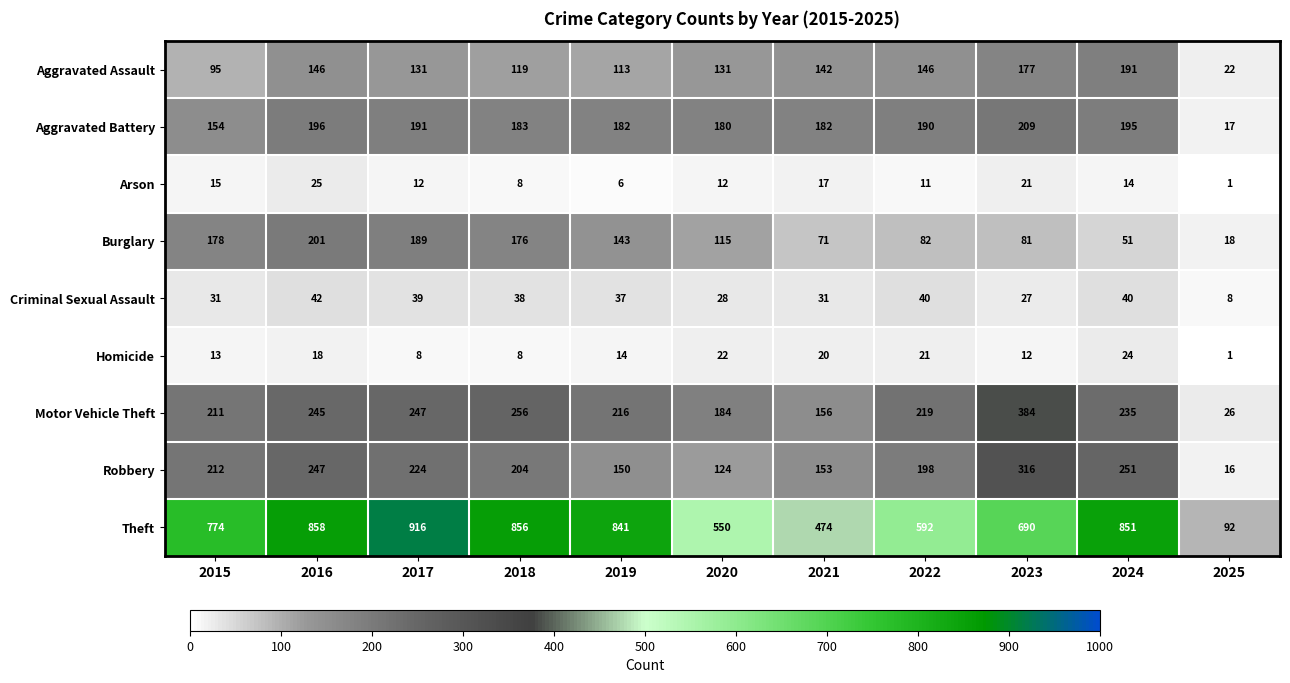

At which label does Robbery first exceed 204?

2015